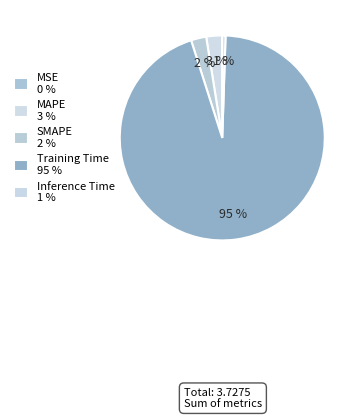

Which category has the smallest portion of the pie?

MSE